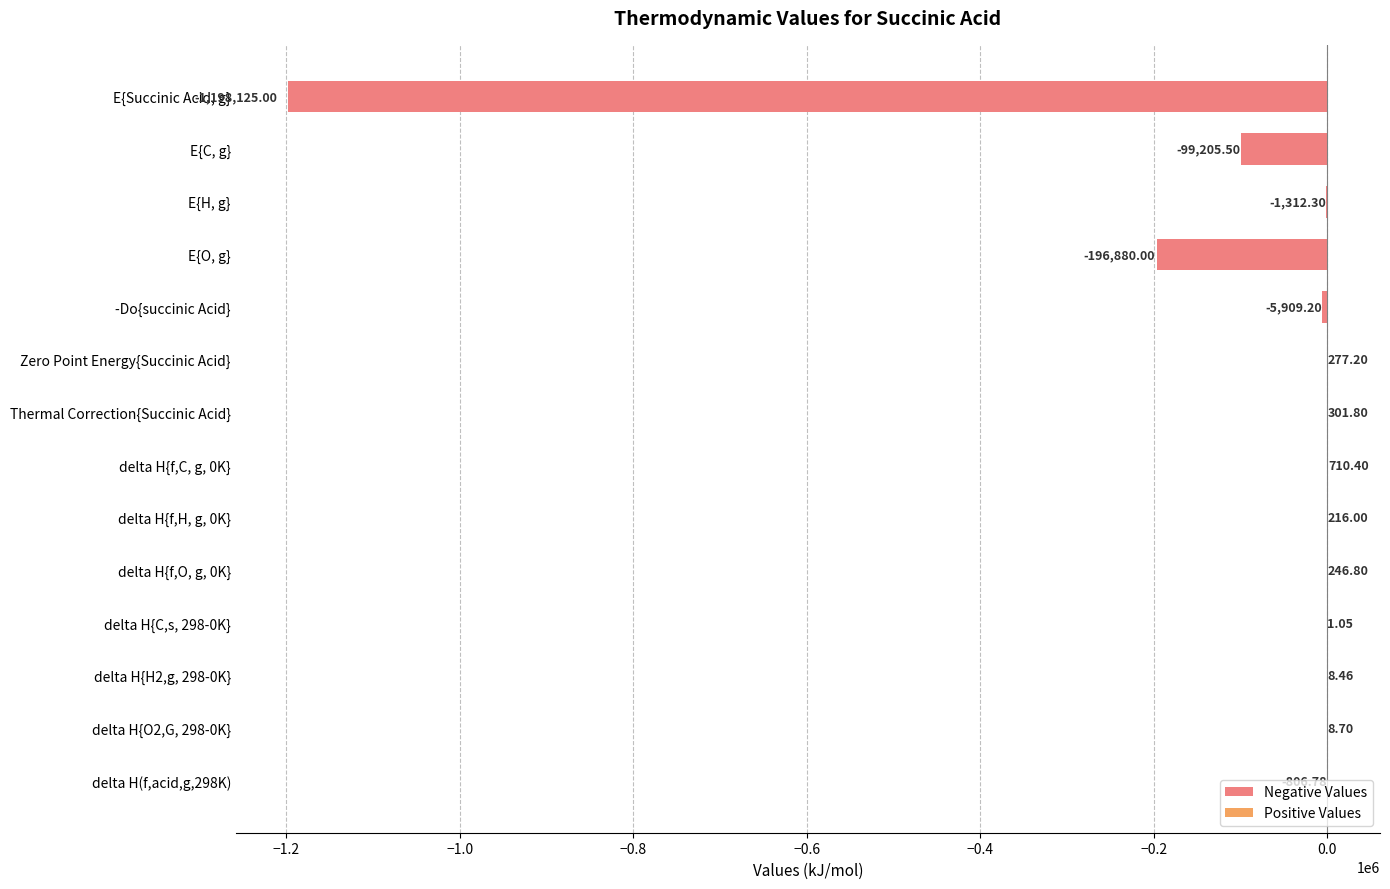

How many bars are there in each group?

2